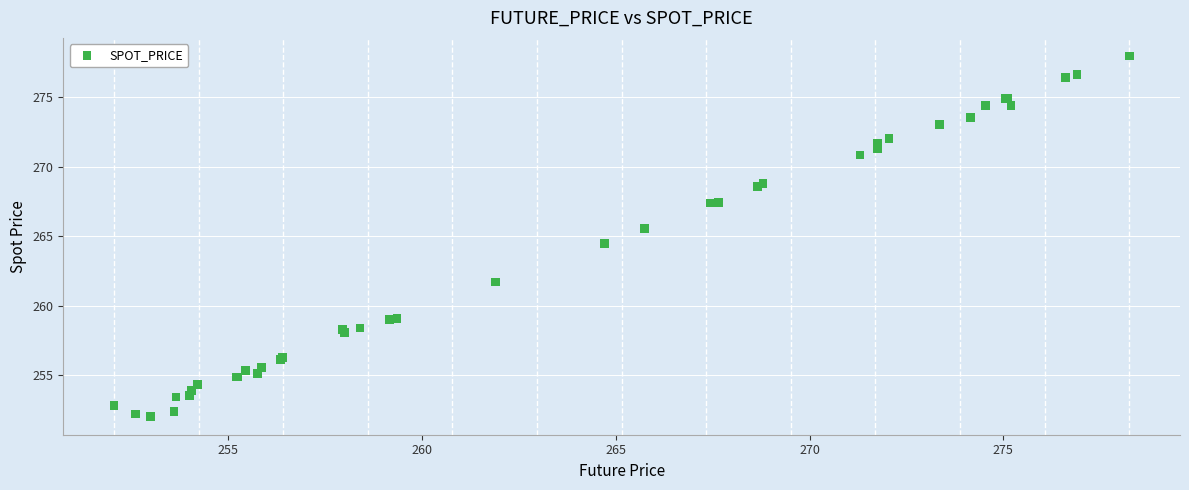

What Y value in the scatter plot is closest to 264?

264.4